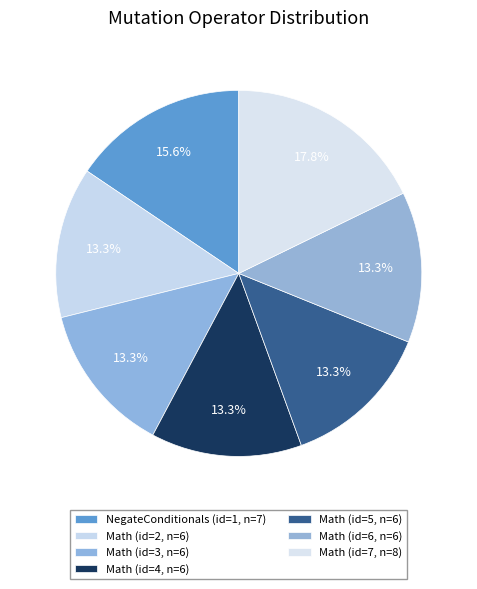

Count the number of slices in the pie.

7